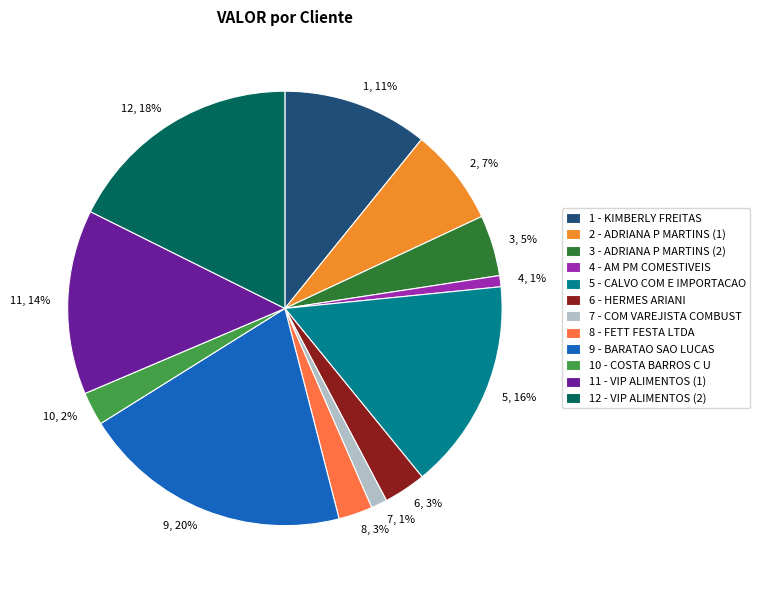

How many segments does this pie chart have?

12